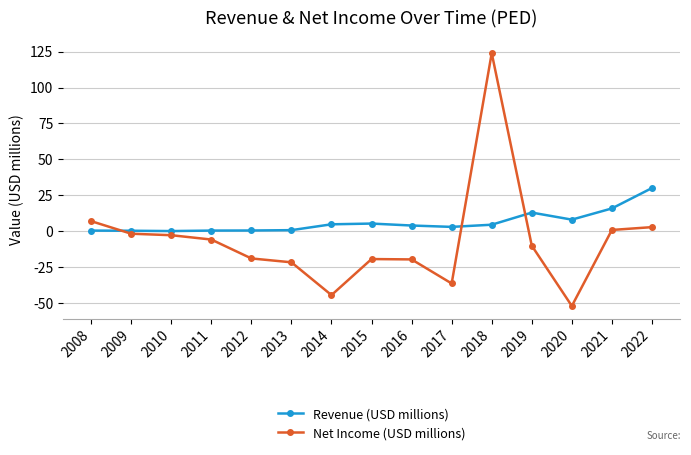

What is the difference between the maximum and minimum values in the Net Income (USD millions) series?

175.9